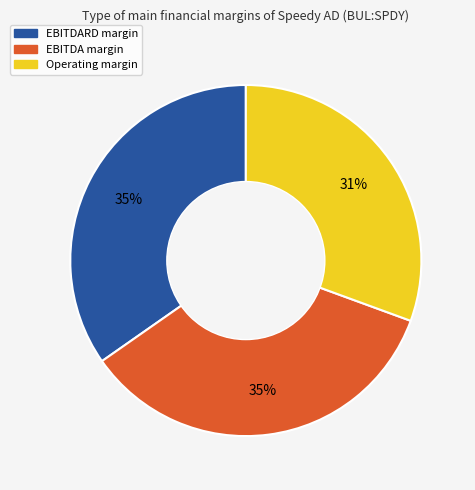

Is there a majority slice in this chart?

No